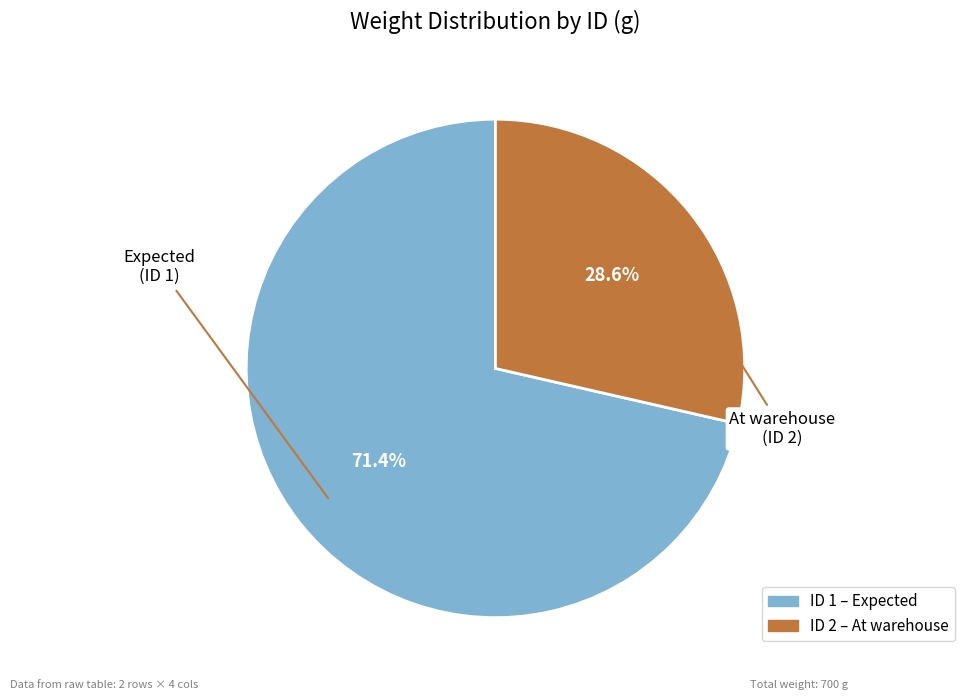

Is there any slice that represents more than half of the pie?

Yes